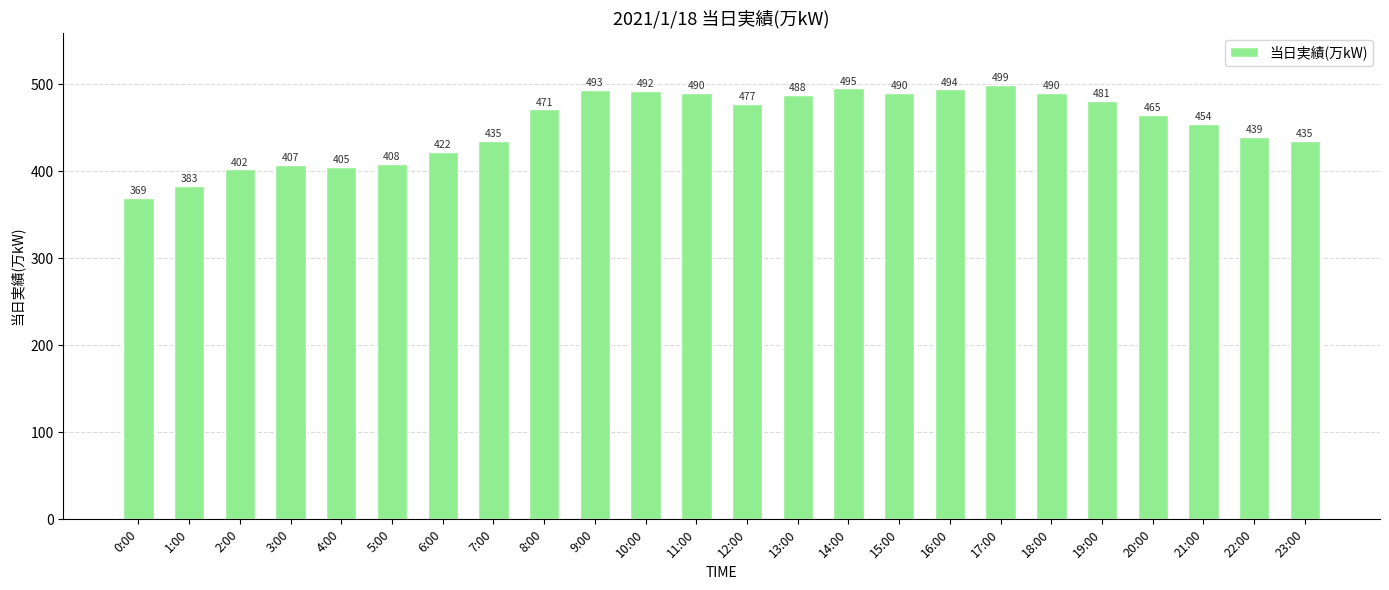

What is the difference between the maximum and minimum values?

130